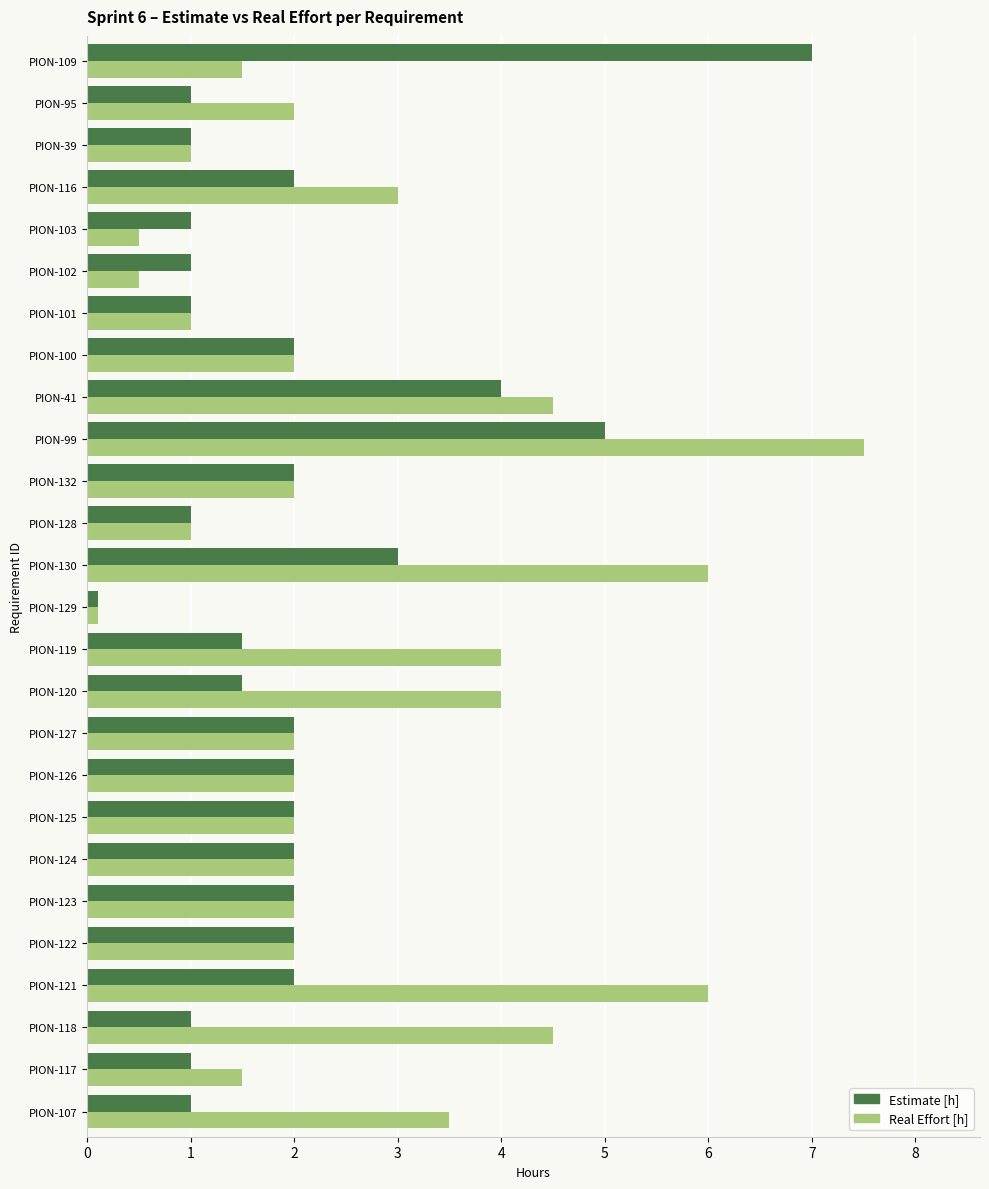

Rank the series by their maximum value, from highest to lowest.

Real Effort [h], Estimate [h]